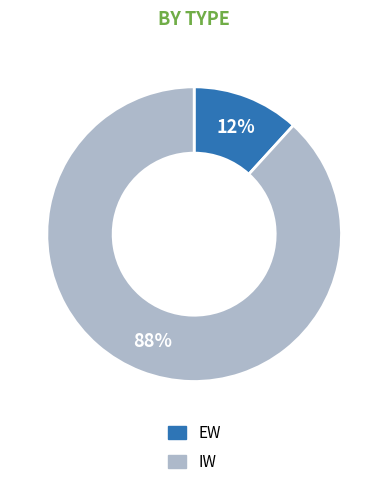

Rank the categories by value from lowest to highest.

EW, IW